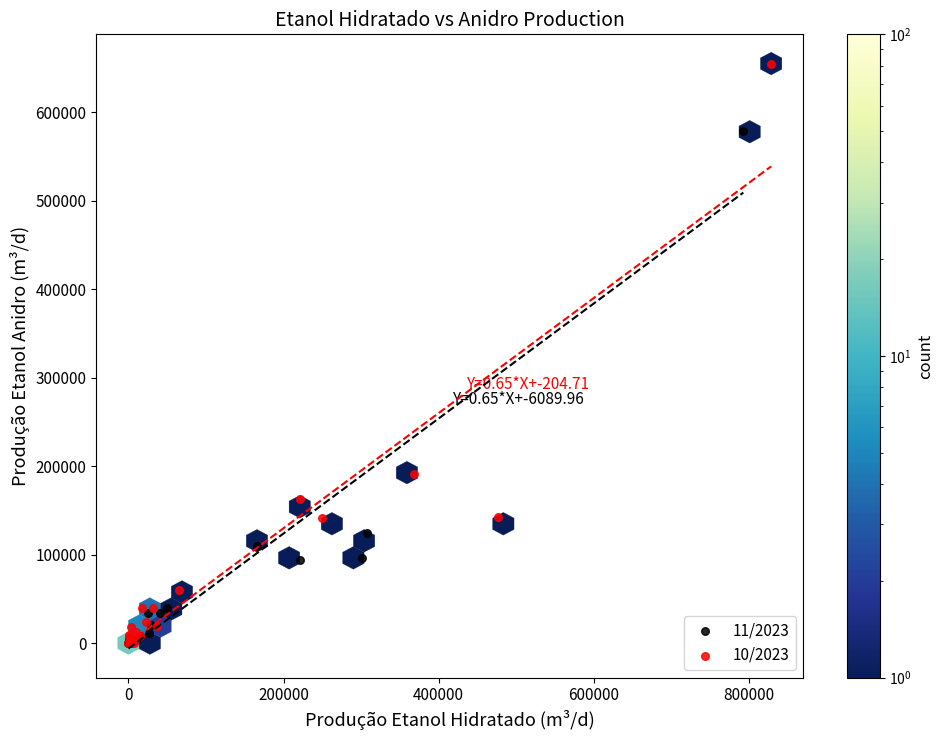

What are all the series names shown in the legend?

11/2023, 10/2023